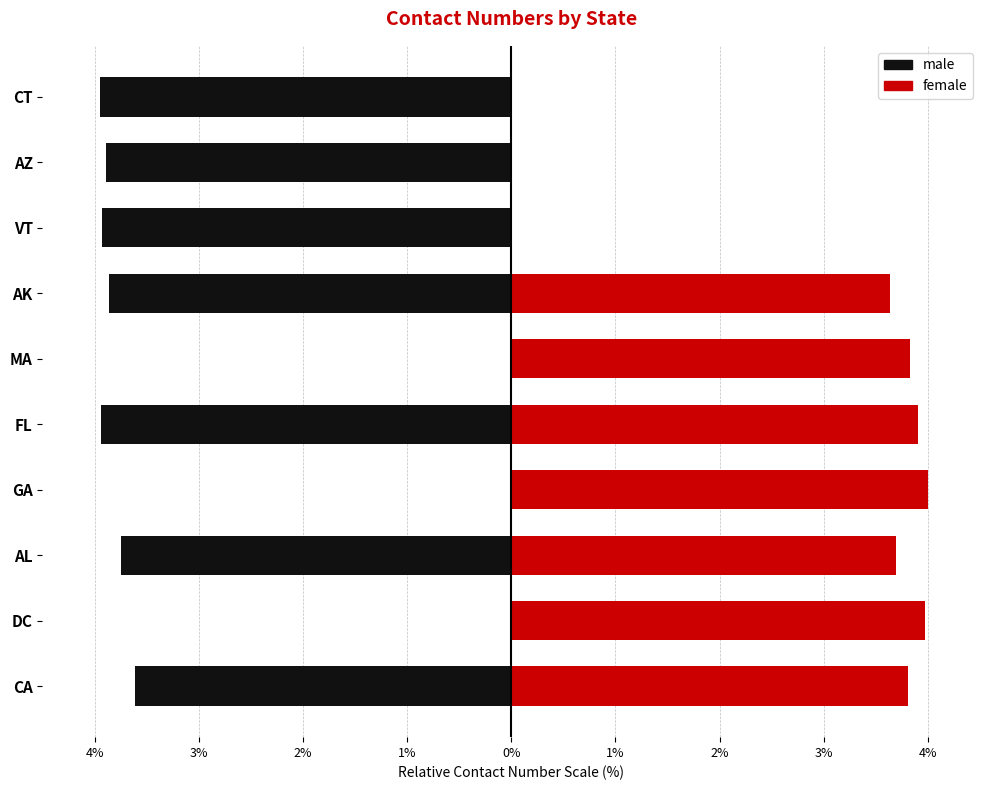

What are all the series names shown in the legend?

male, female